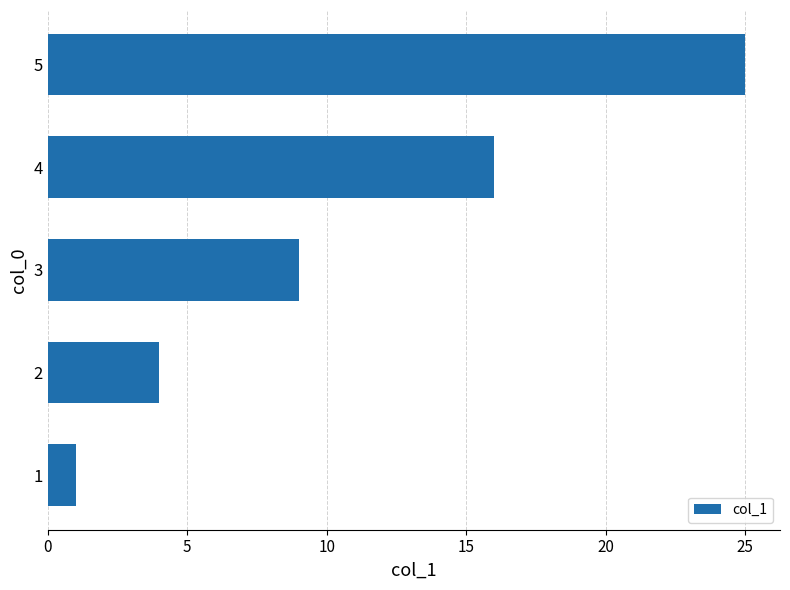

Is it true that the value at 2 is 4?

True